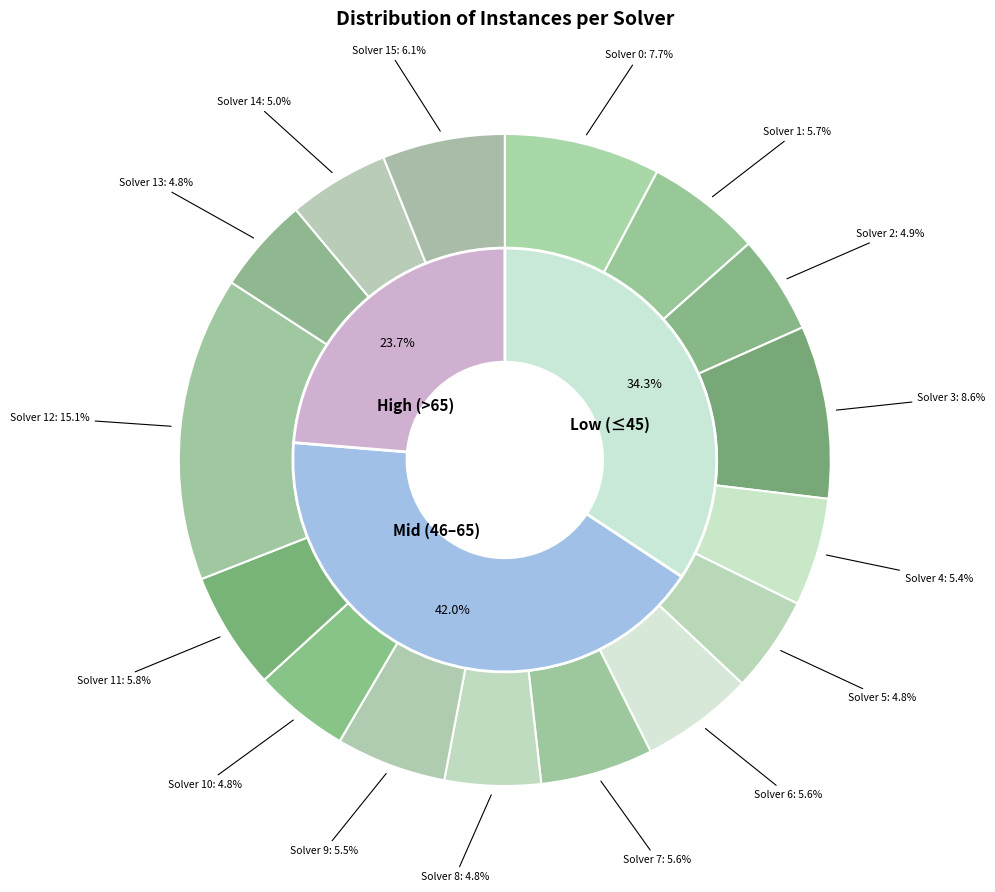

Is Solver 3 the majority of the pie?

No